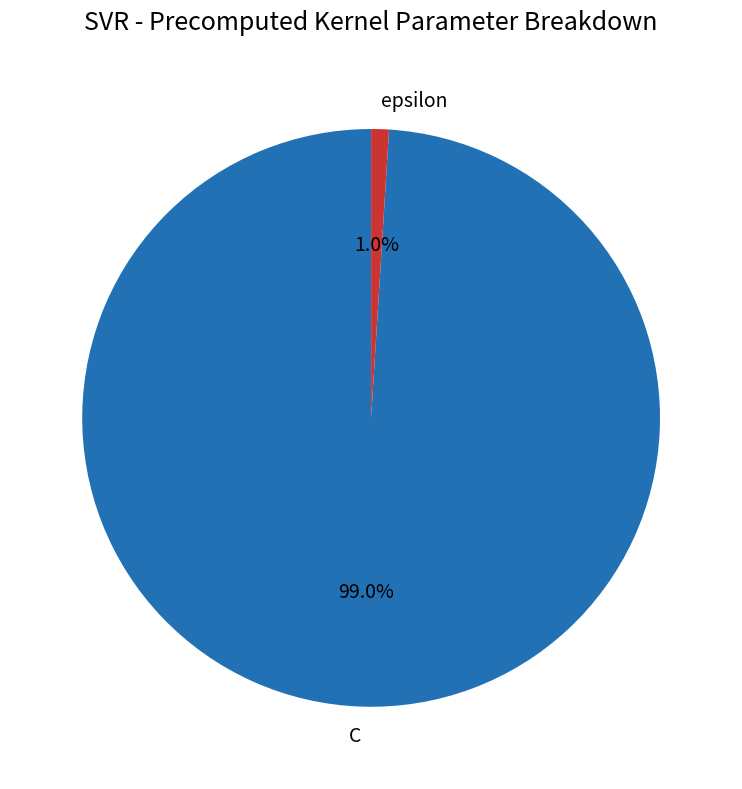

To the nearest percent, what is the average slice percentage?

50%